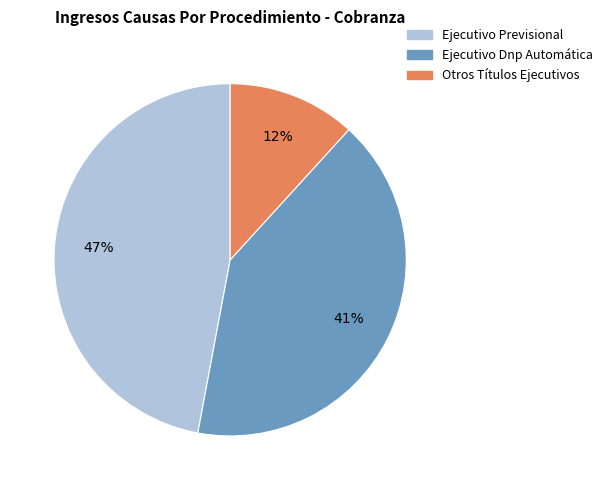

Is there any slice that represents more than half of the pie?

No